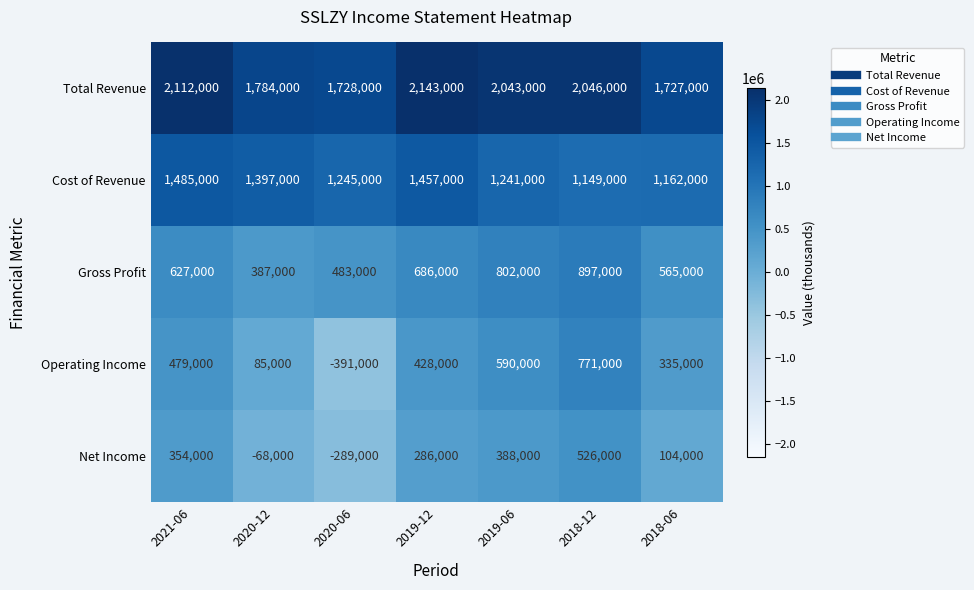

How many distinct data groups are displayed?

5